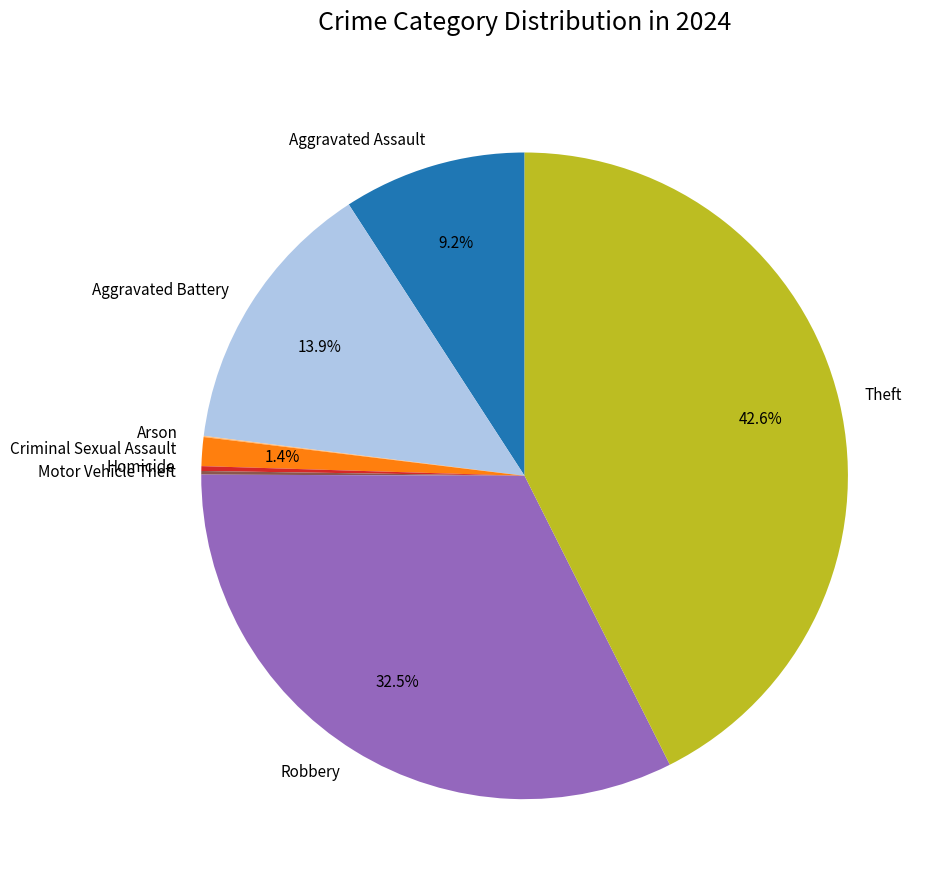

Approximately how many times larger is the value at Robbery compared to Aggravated Battery?

2.3